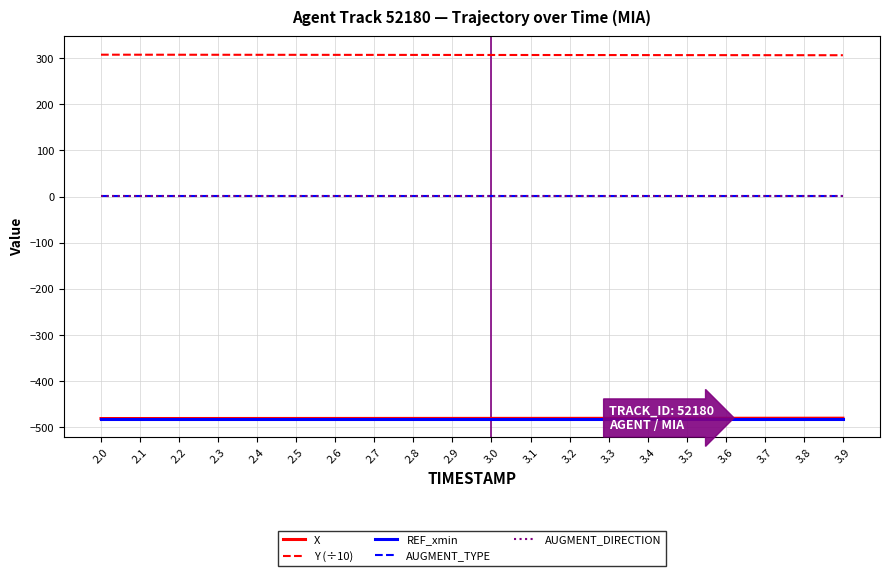

Is this an area chart (filled region under the line)?

No